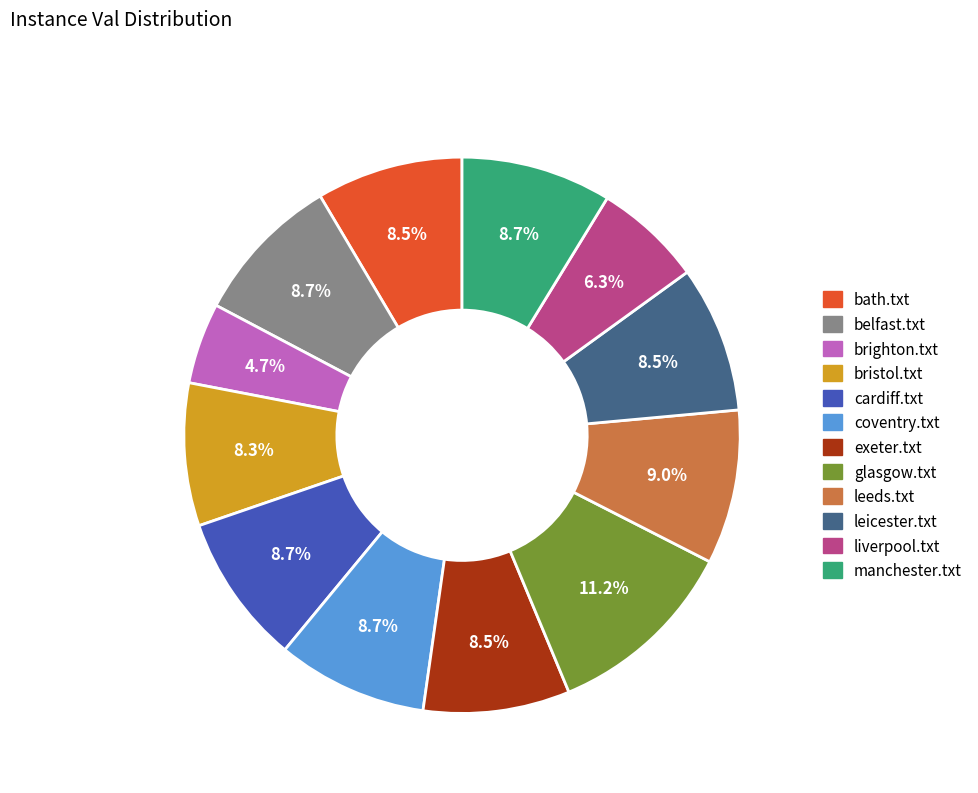

What percentage is the brighton.txt slice, to the nearest percent?

5%